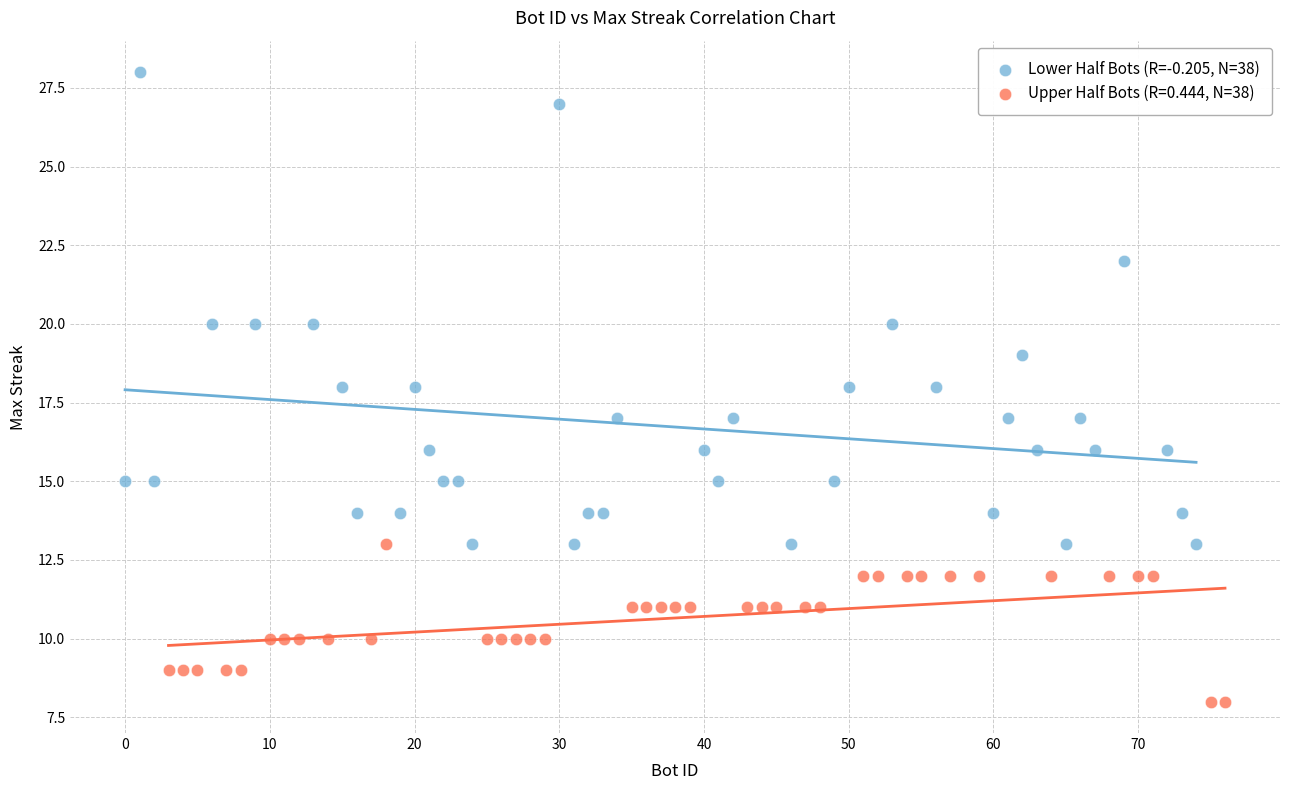

Which series contains the highest Y value?

Lower Half Bots (R=-0.205, N=38)